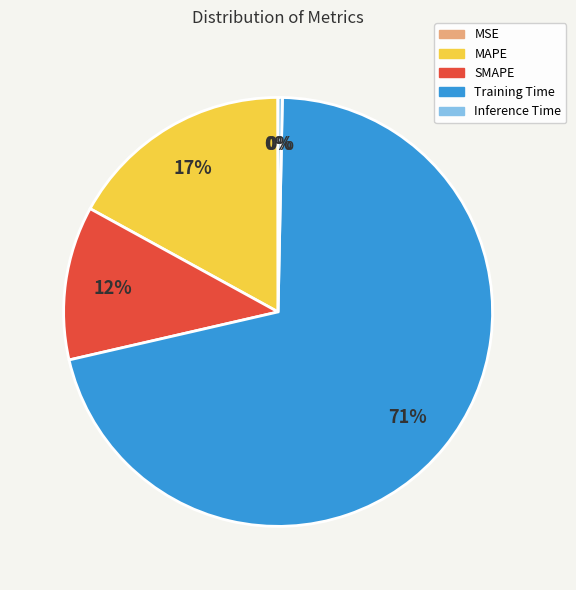

To the nearest percent, what is the combined percentage of SMAPE and Inference Time?

12%